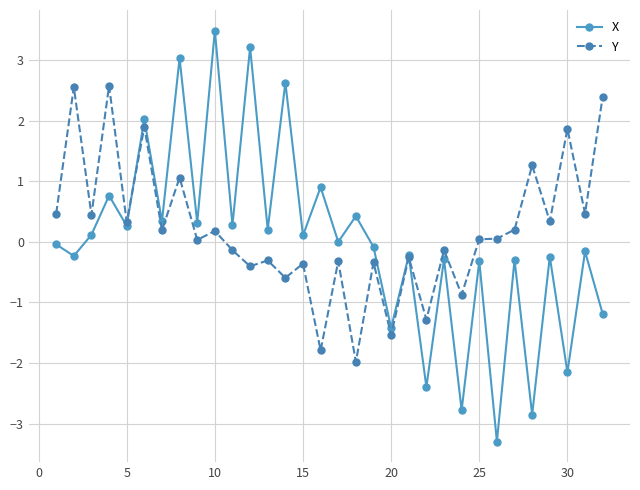

True or false: X has more than 0 points higher than both neighbors.

True